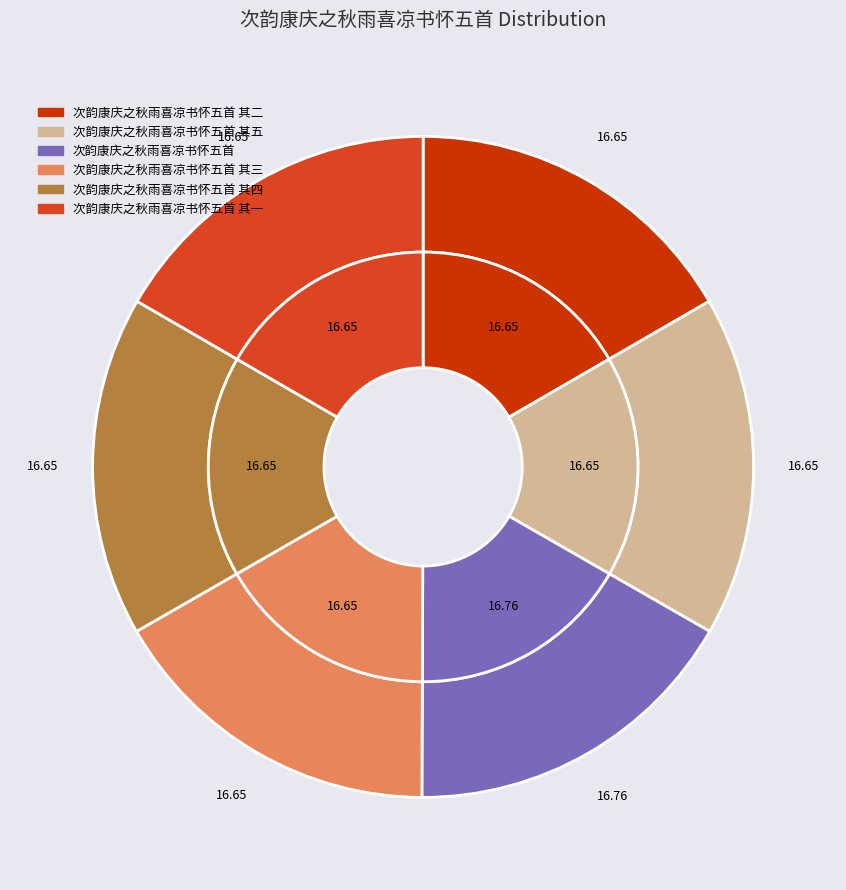

What percentage is the 次韵康庆之秋雨喜凉书怀五首 其四 slice, to the nearest percent?

17%